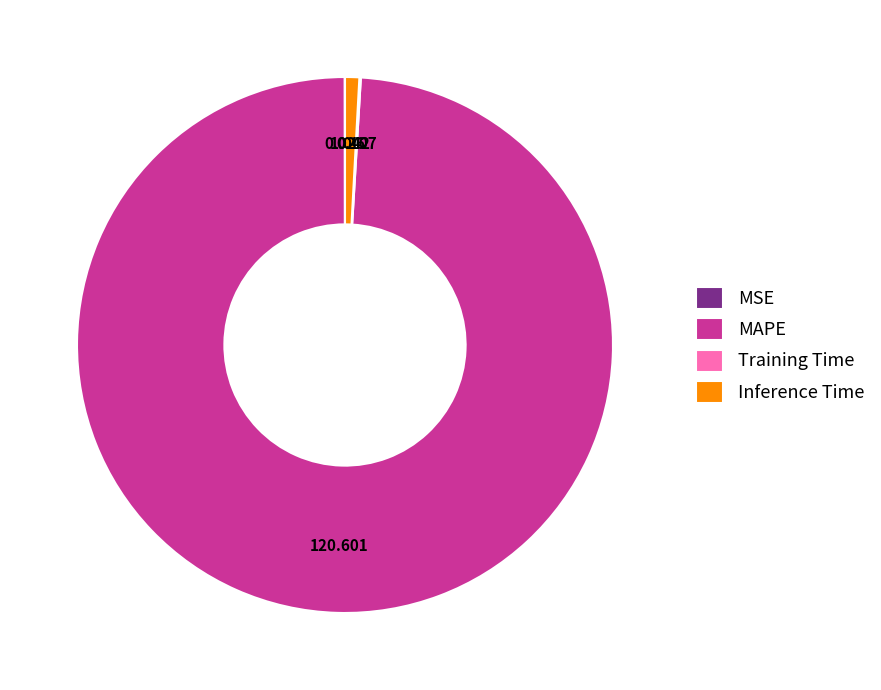

Which category has the biggest portion of the pie?

MAPE